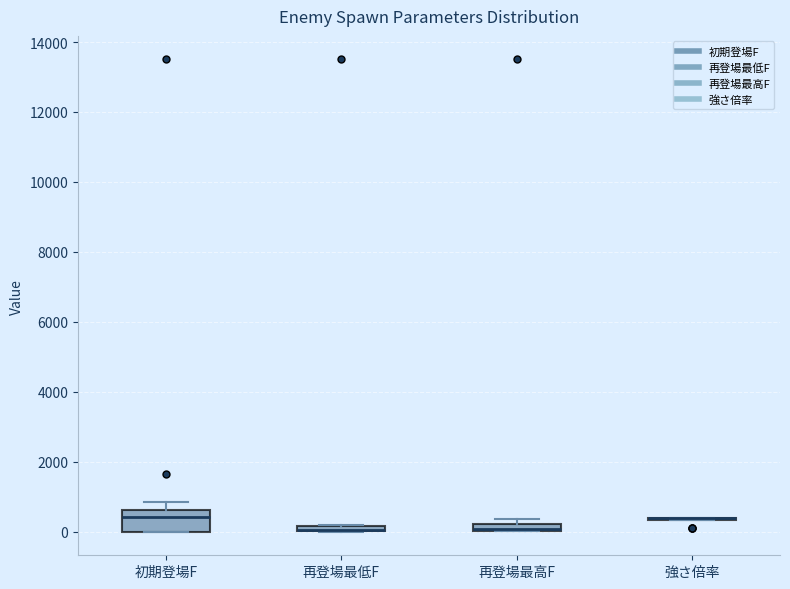

Where is the upper edge of the box for 初期登場F on the y-axis? The values are not printed on the chart, so give them approximately, as read against the axis.

600